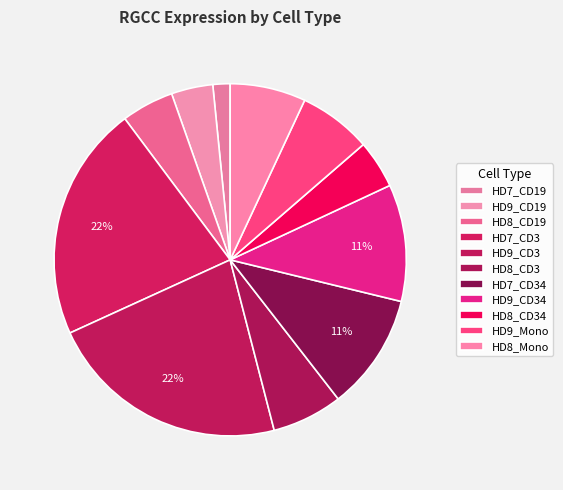

Does any single category account for the majority?

No